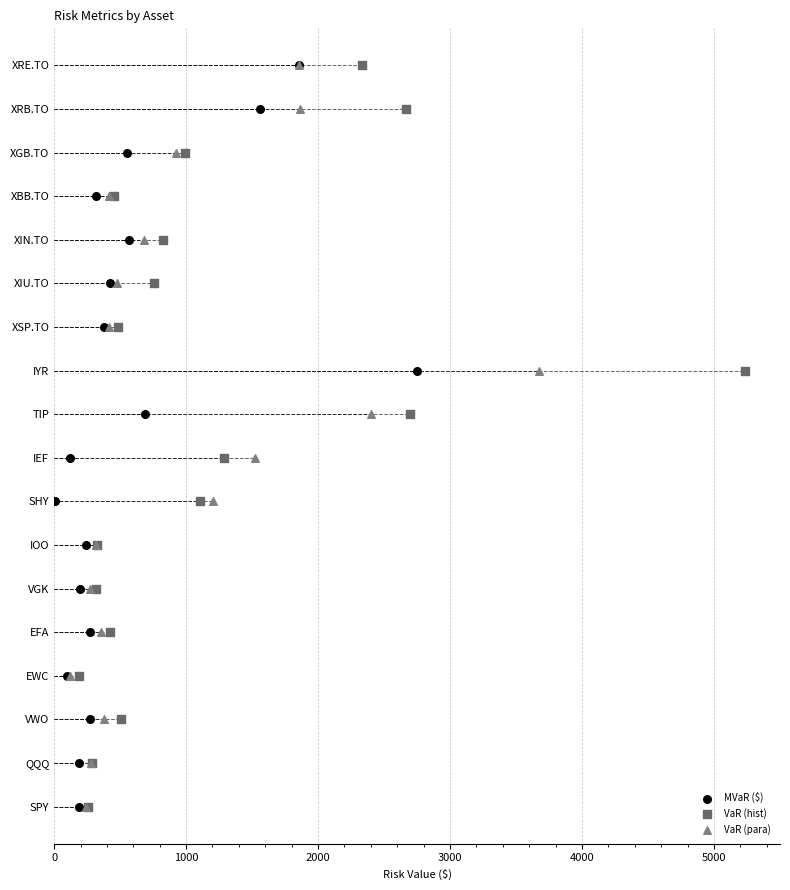

Which series reaches the maximum Y coordinate?

MVaR ($)